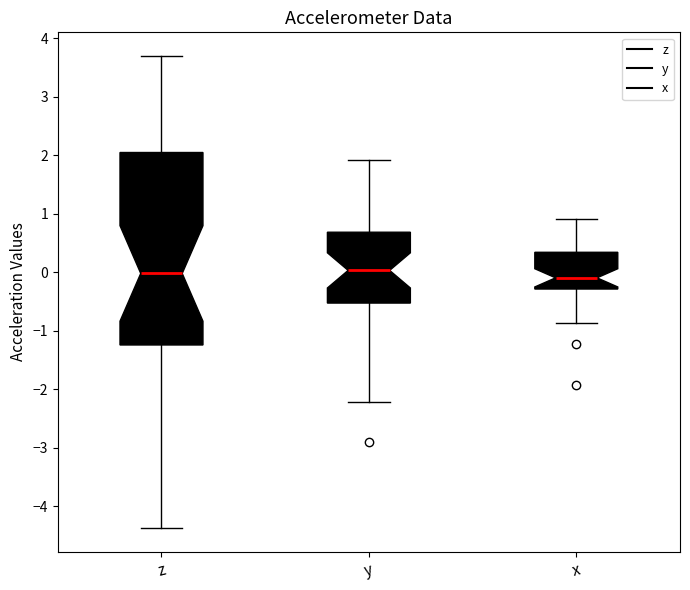

Reading left to right, transcribe this box plot: for each box, give where its median line is, the range the box spans, and where its two whiskers end, as read against the y-axis. The values are not printed on the chart, so give them approximately, as read against the axis.

z: median 0.0, box -1.2 to 2.0, whiskers -4.4 to 3.7
y: median 0.0, box -0.5 to 0.7, whiskers -2.2 to 1.9
x: median -0.1, box -0.3 to 0.3, whiskers -0.9 to 0.9